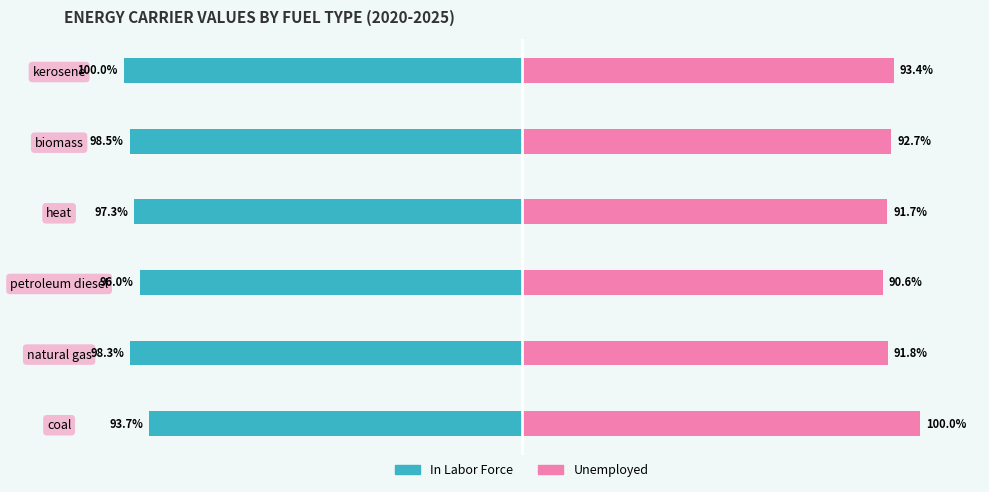

Which series has the largest range (max minus min)?

Unemployed